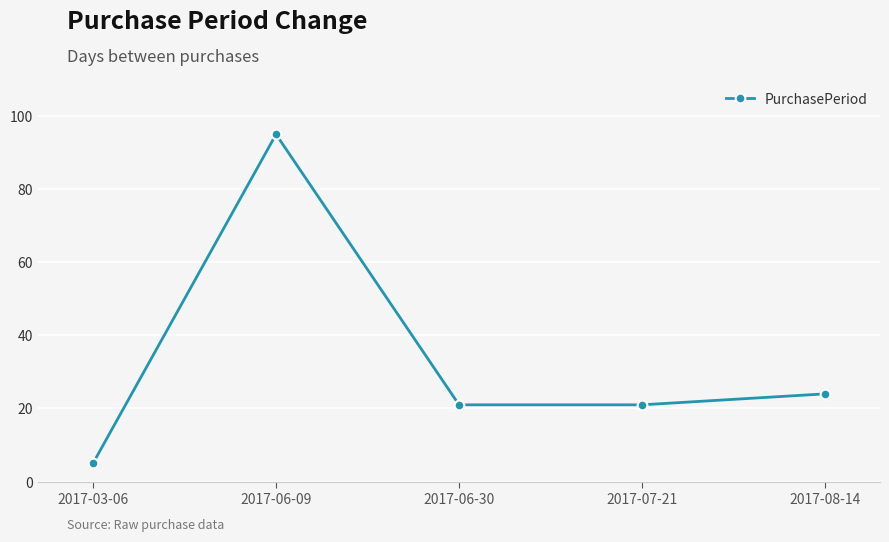

The chart shows a value of 35 at 2017-06-30. True or false?

False